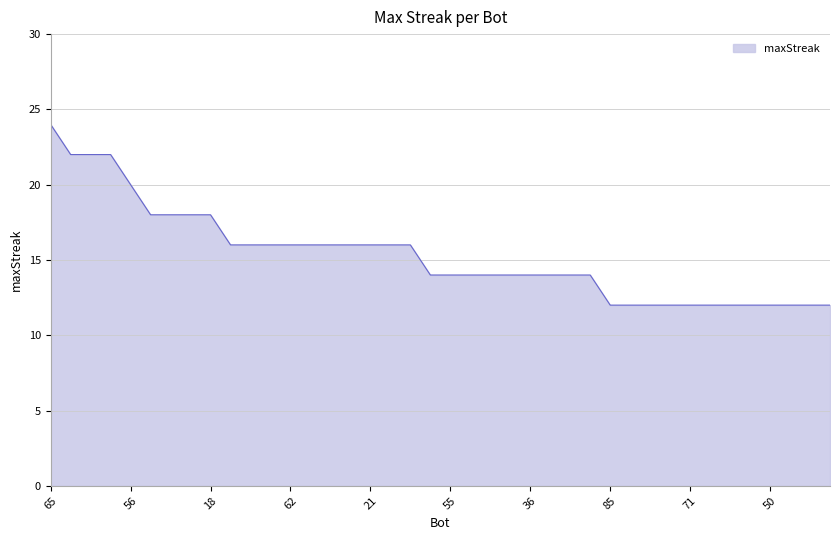

Reading left to right, list all the values displayed in this chart.

24	22	22	22	20	18	18	18	18	16	16	16	16	16	16	16	16	16	16	14	14	14	14	14	14	14	14	14	12	12	12	12	12	12	12	12	12	12	12	12